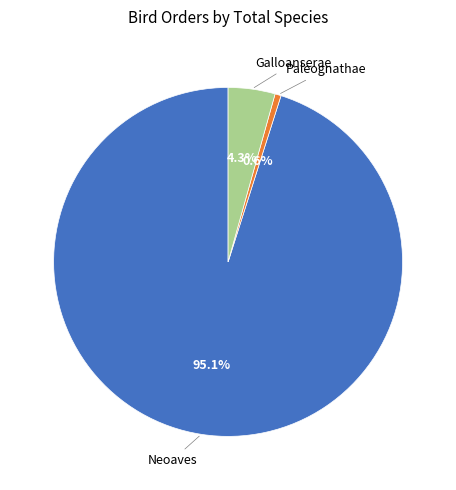

Is there a majority slice in this chart?

Yes